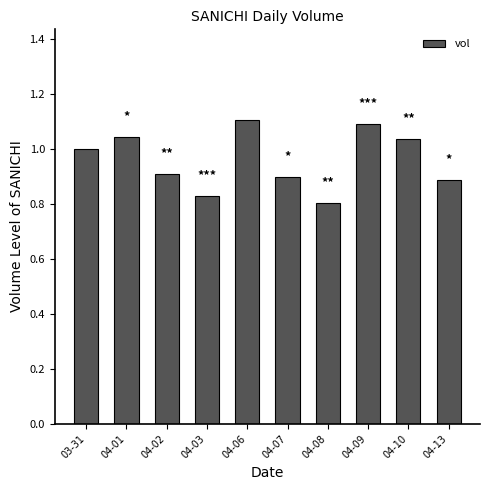

What position from the right is 04-10?

2